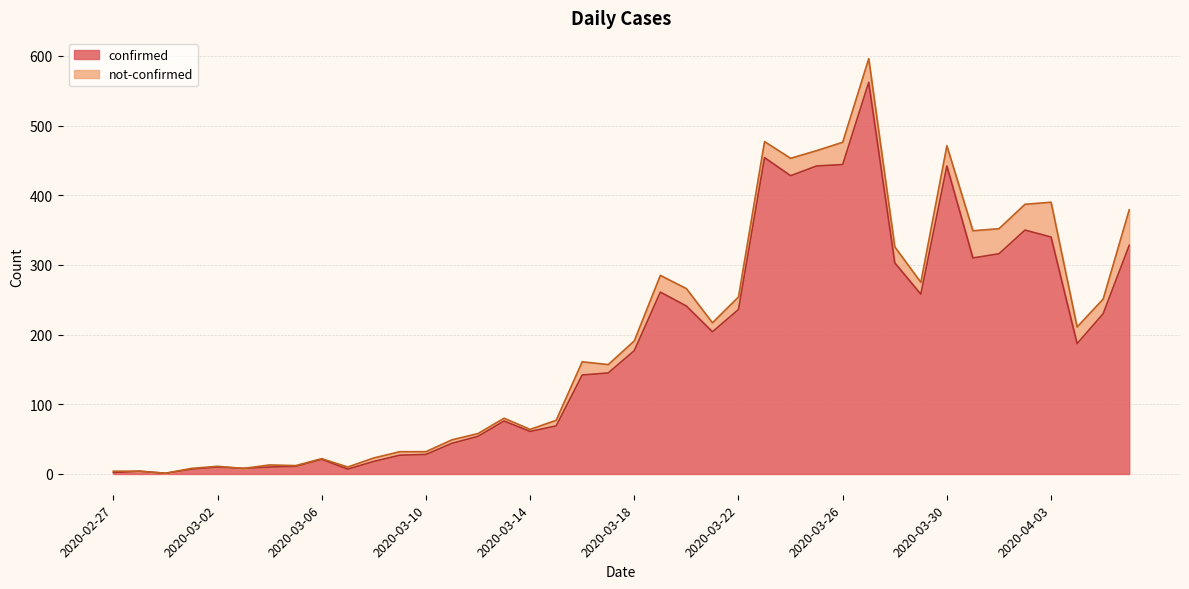

What position from the left is 2020-04-04?

38